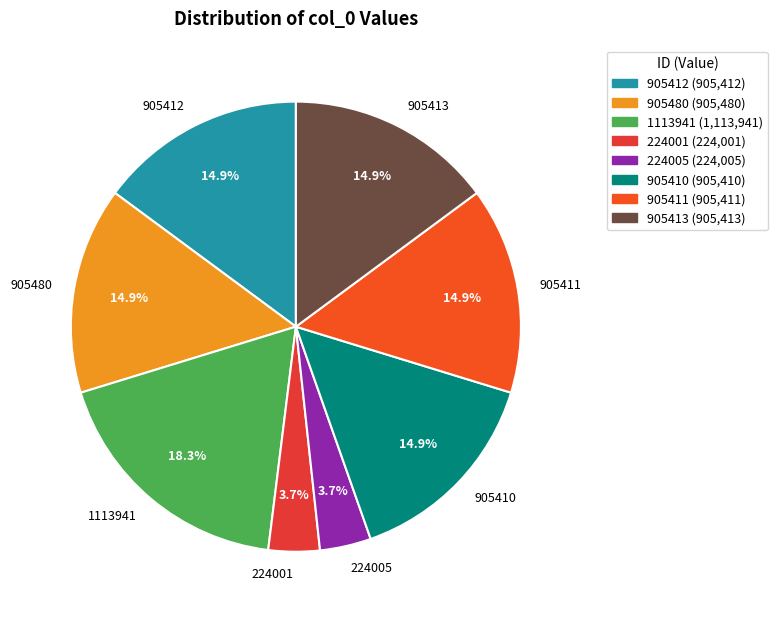

Is there a majority slice in this chart?

No